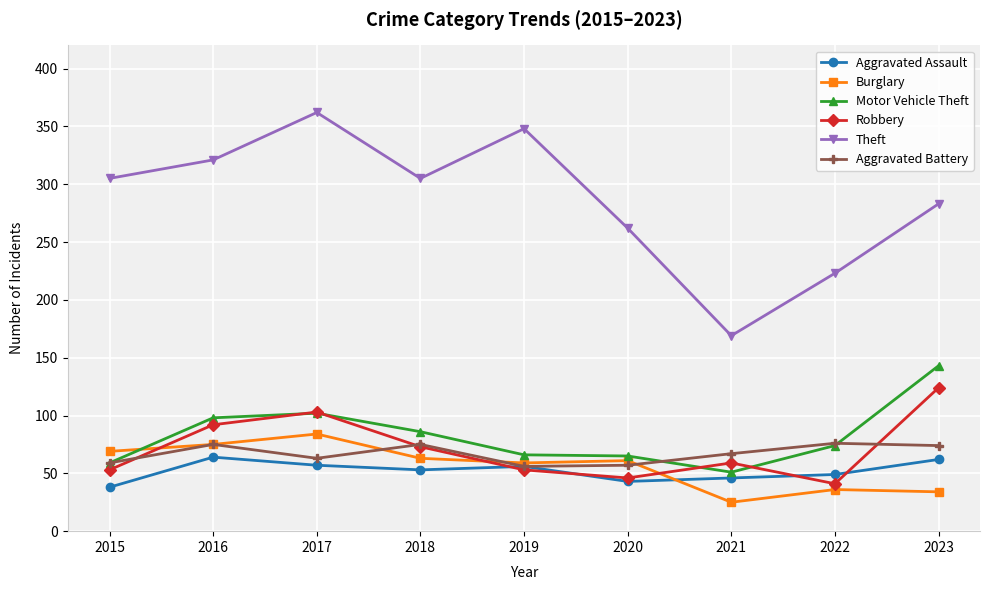

True or false: Aggravated Assault and Robbery cross at least once.

True